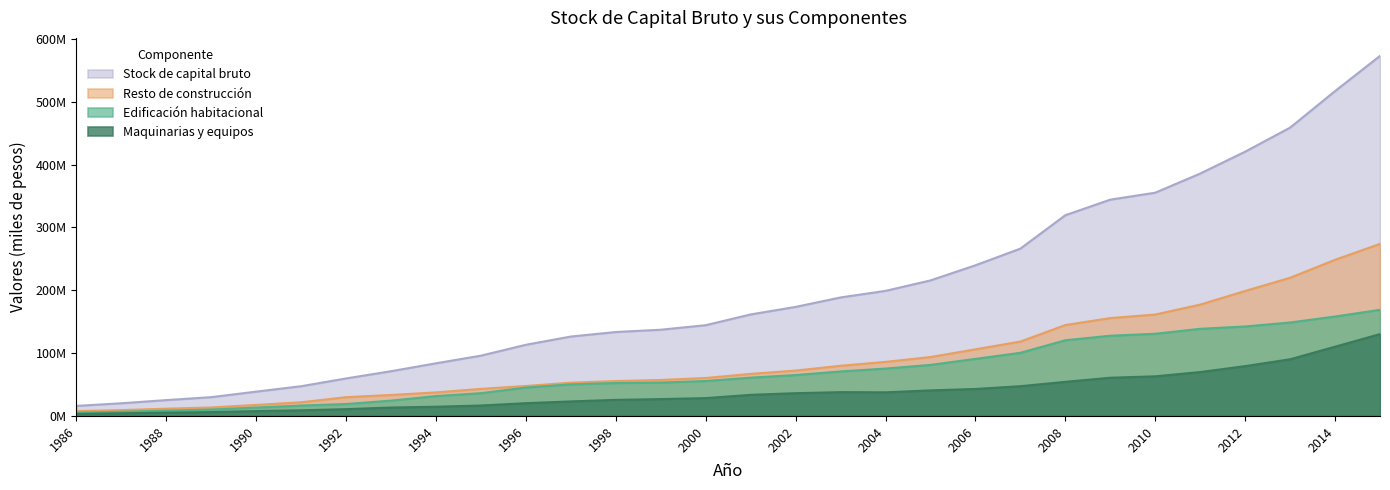

Which series has the largest range (max minus min)?

Stock de capital bruto